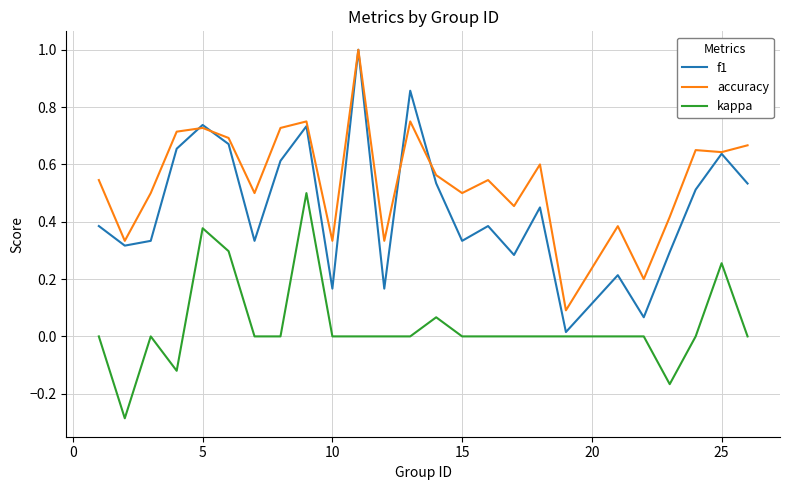

List the series in order of their overall mean, highest first.

accuracy, f1, kappa